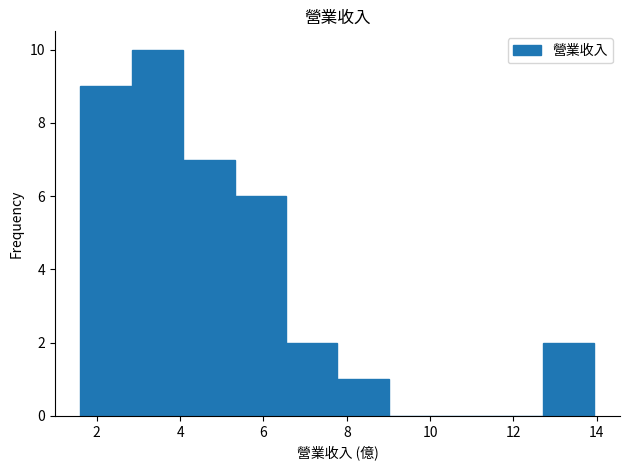

How tall is the bar that spans 1.6 to 2.8 on the x-axis? Neither the bar edges nor the heights are printed on the chart, so give them approximately, as read against the axes.

9